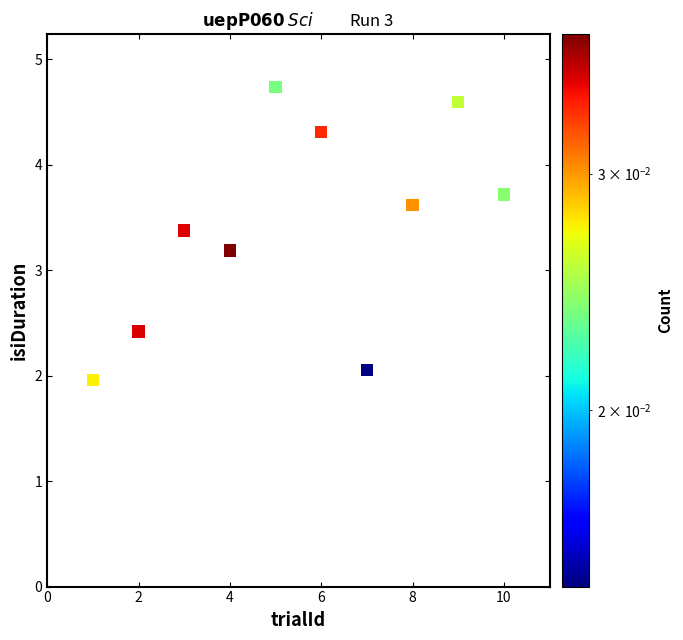

What Y value in the scatter plot is closest to 3?

3.2